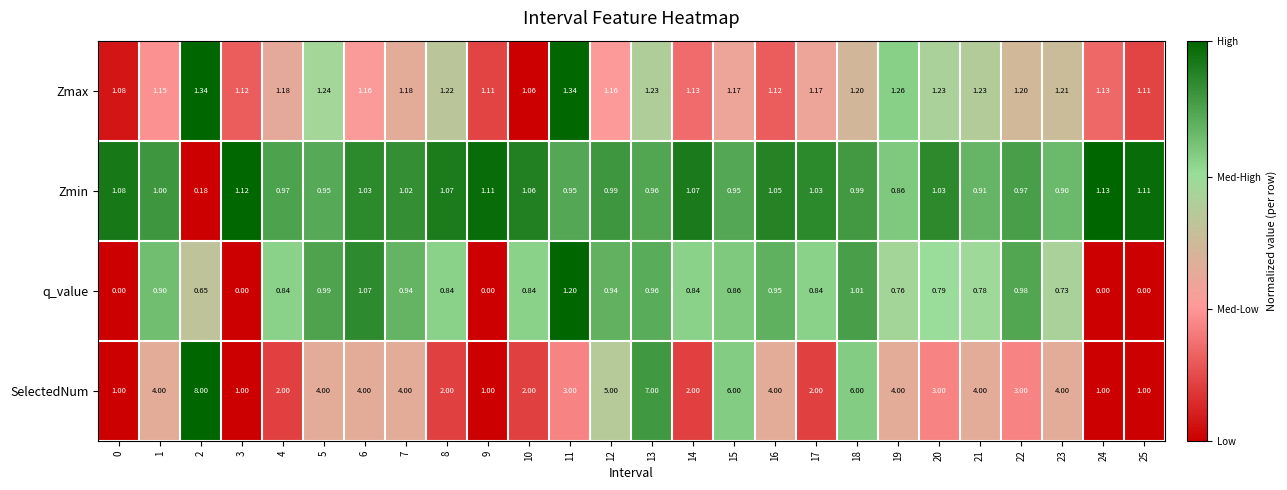

What is the difference between the highest and lowest values at 18?

5.0